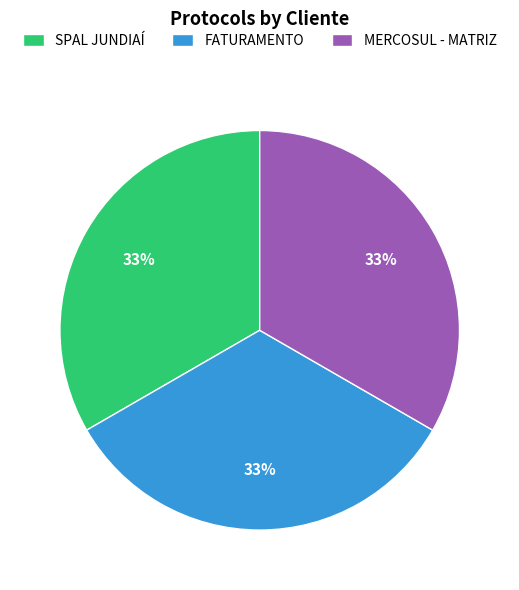

Count the number of slices in the pie.

3